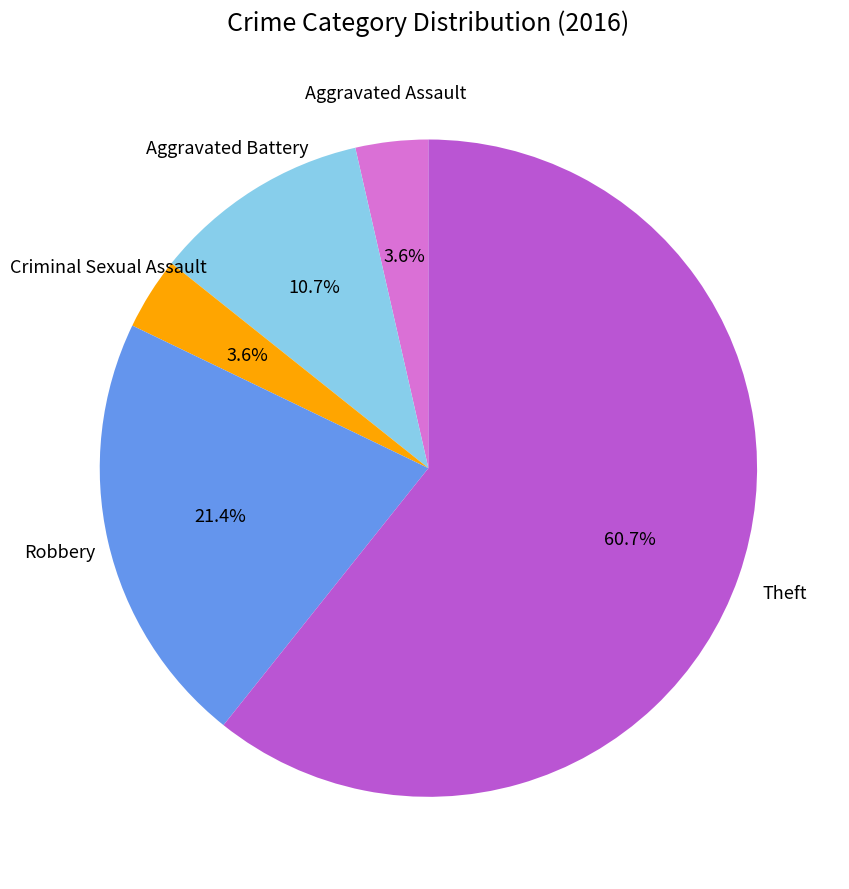

Between Robbery and Aggravated Assault, which is larger?

Robbery